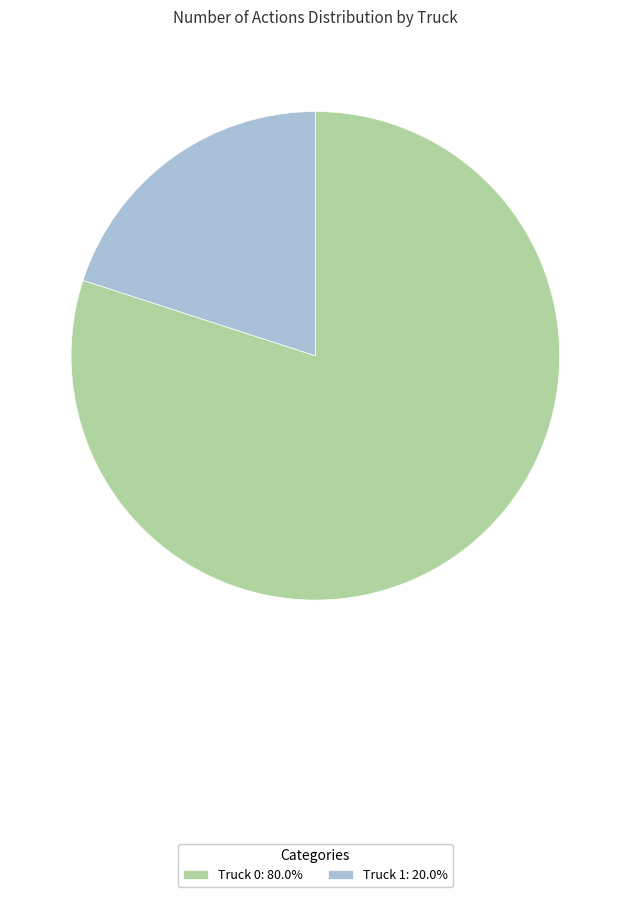

Combined, do Truck 1: 20.0% and Truck 0: 80.0% account for over 50%?

Yes